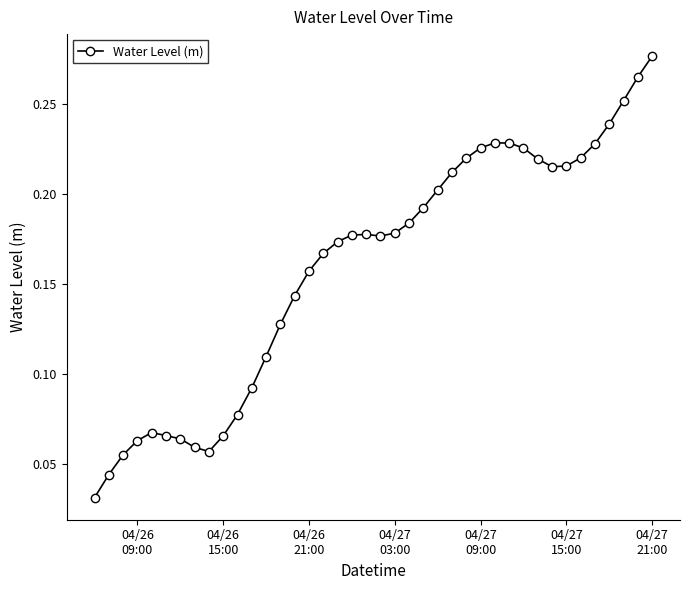

True or false: there are more than 1 points higher than both neighbors.

True